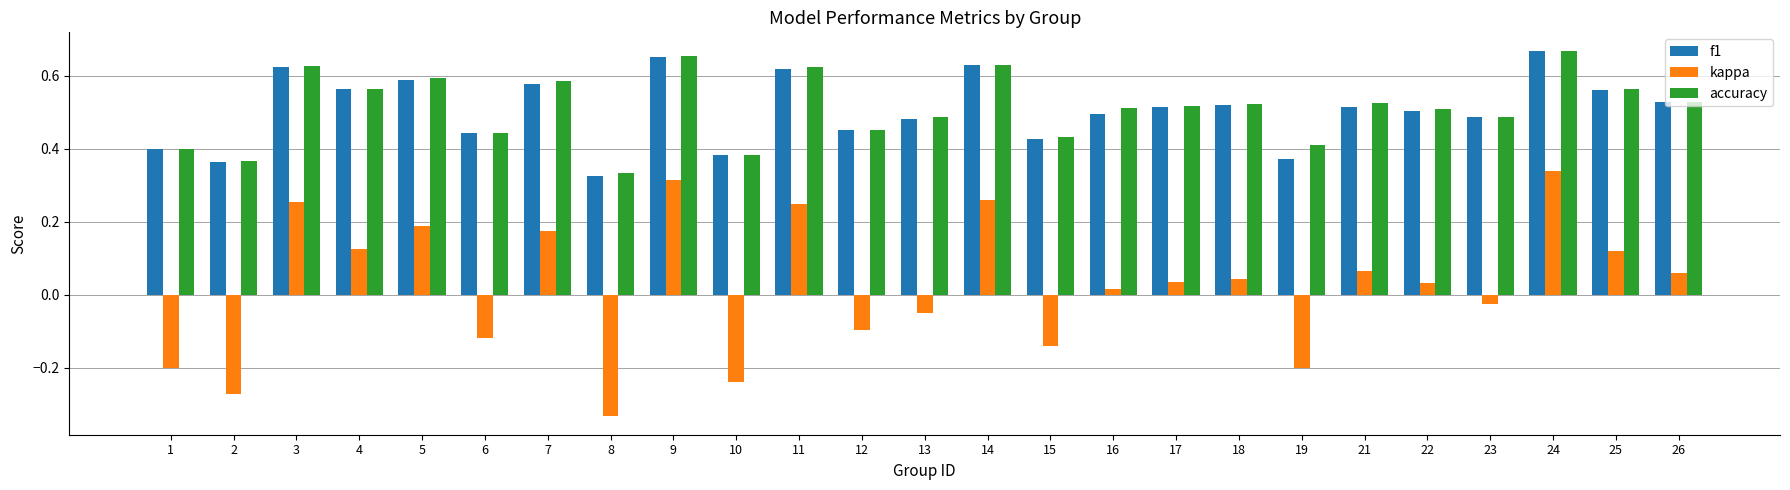

What are all the series names shown in the legend?

f1, kappa, accuracy